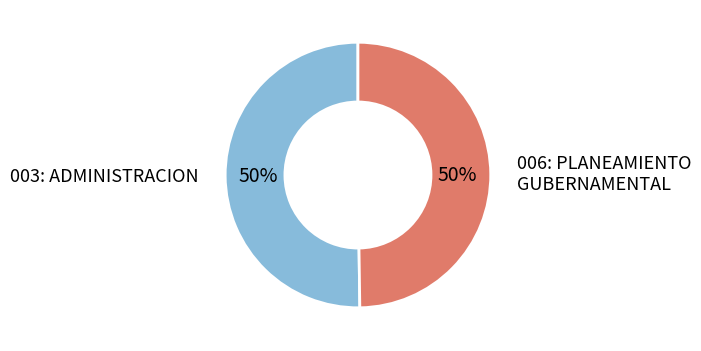

What percentage is the 003: ADMINISTRACION slice, to the nearest percent?

50%